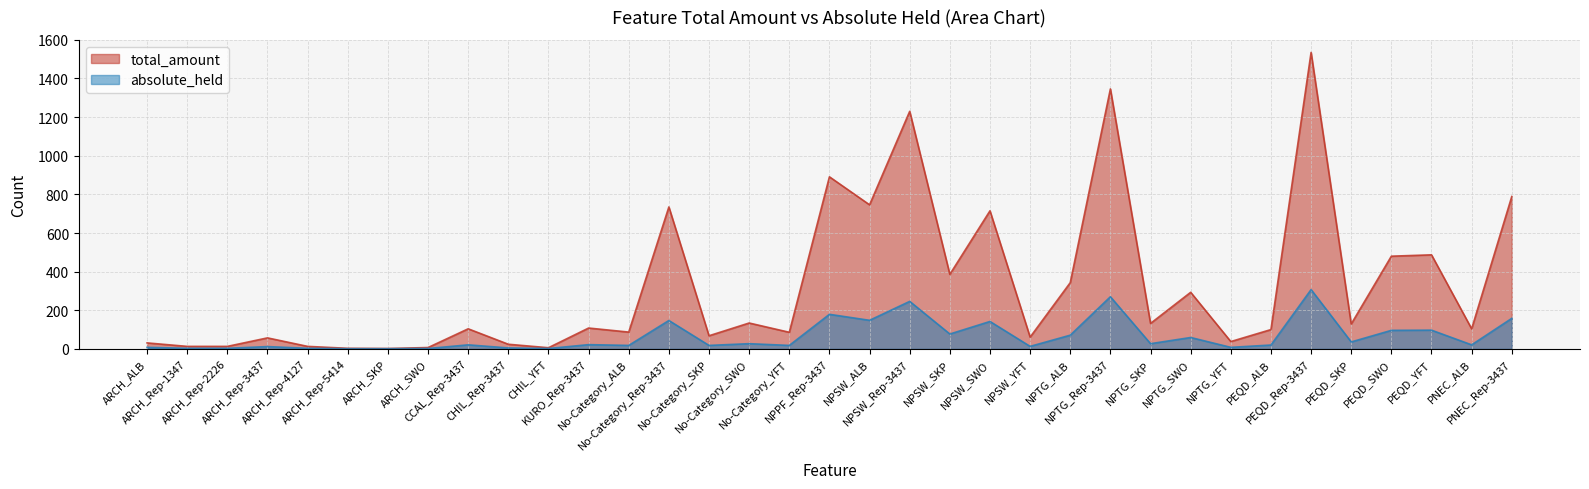

What is the difference between the highest and lowest values at NPSW_YFT?

48